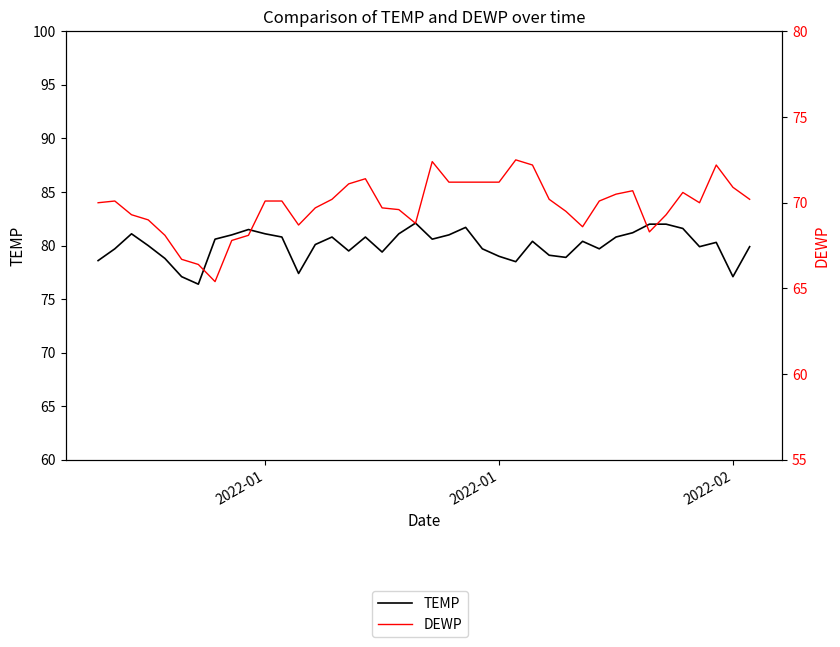

How many interior local valleys does the DEWP series have?

6